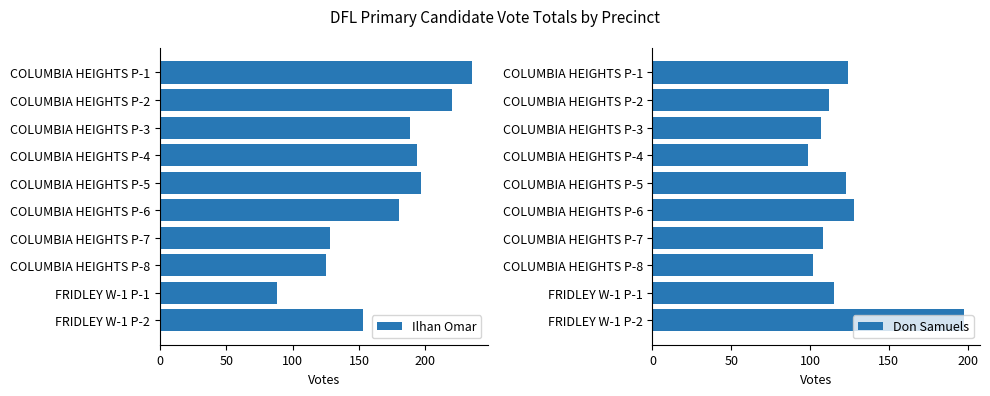

True or false: Don Samuels has a value of 107 at COLUMBIA HEIGHTS P-3.

True